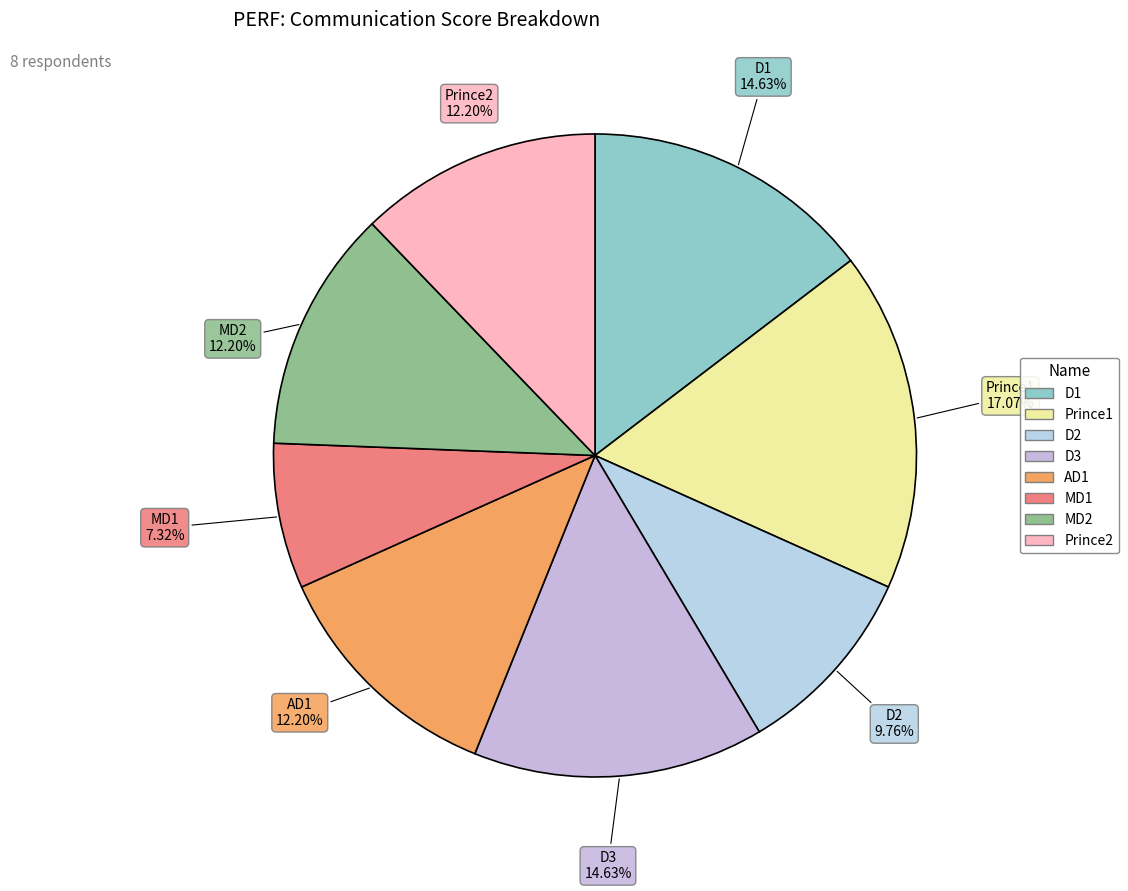

Is the sum of MD1 and Prince1 greater than half?

No